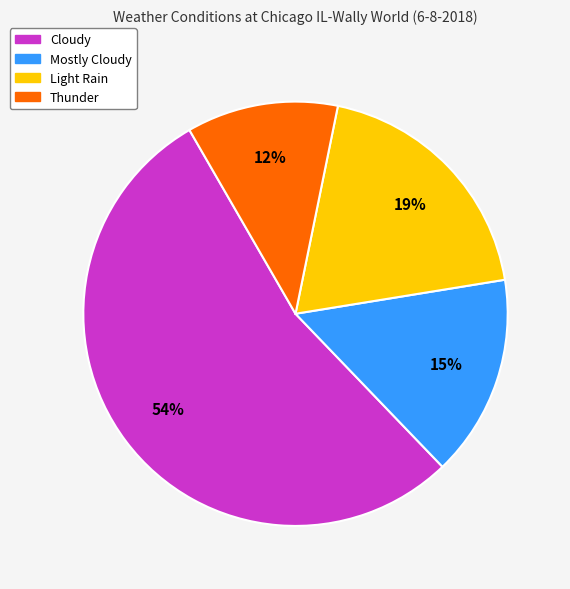

Combined, do Thunder and Cloudy account for over 50%?

Yes